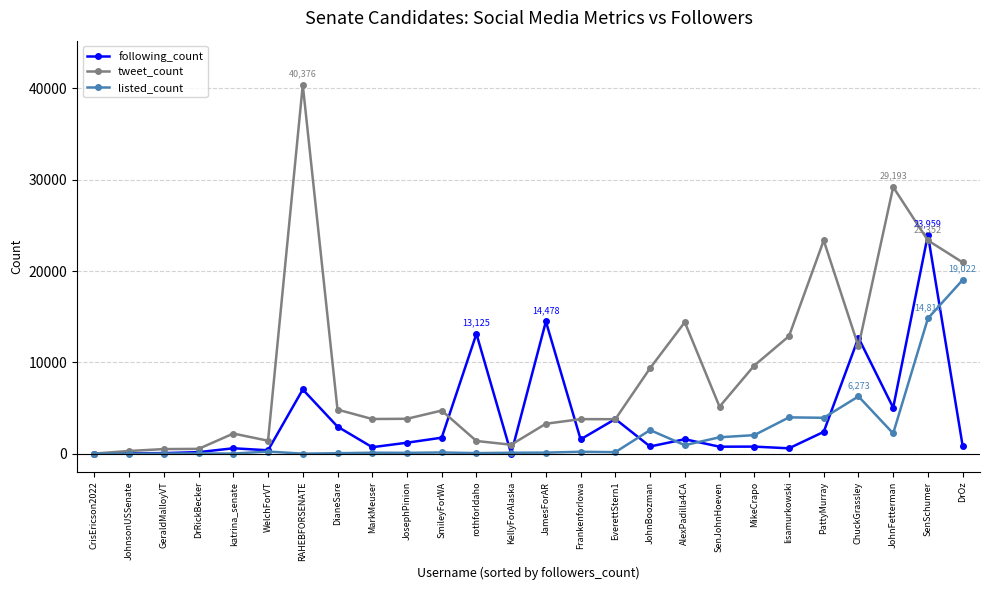

What is the label of the 18th point from the left?

AlexPadilla4CA